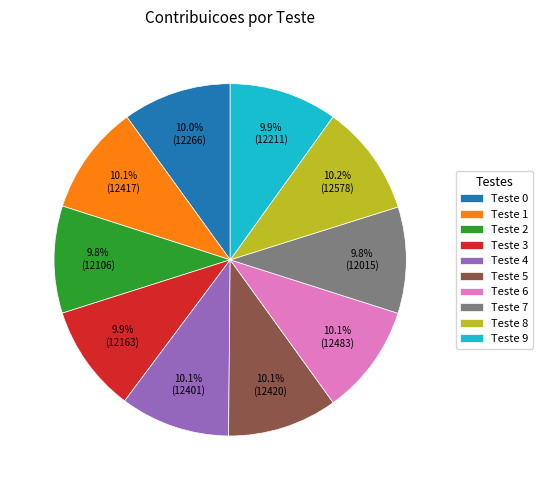

Do Teste 3 and Teste 7 together represent more than half of the pie?

No